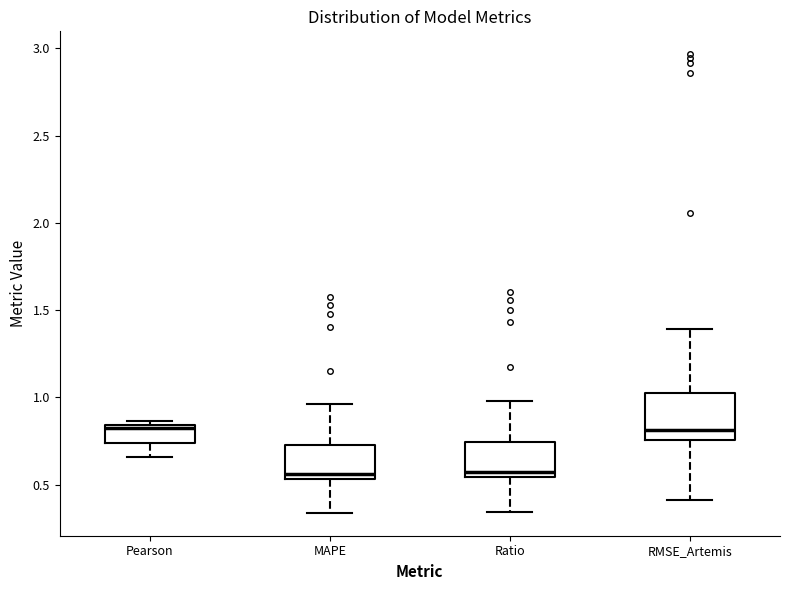

Where is the lower edge of the box for Ratio on the y-axis? The values are not printed on the chart, so give them approximately, as read against the axis.

0.55